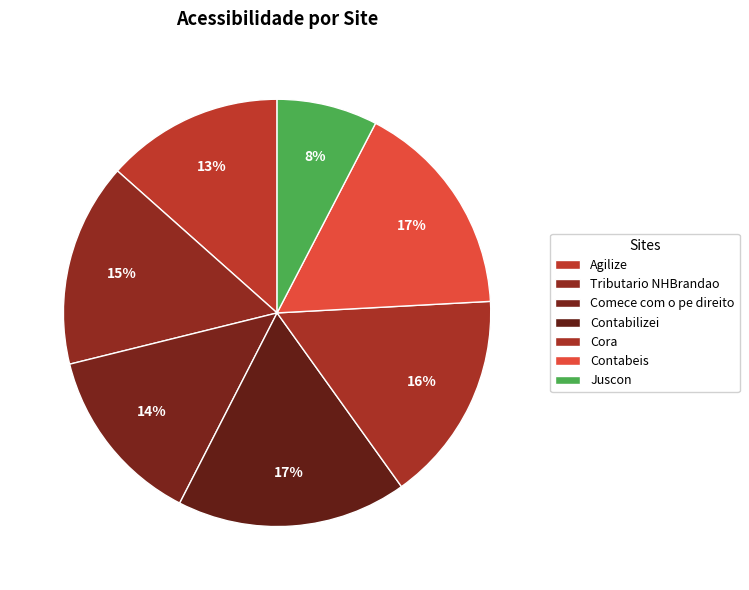

Which category has the biggest portion of the pie?

Contabilizei